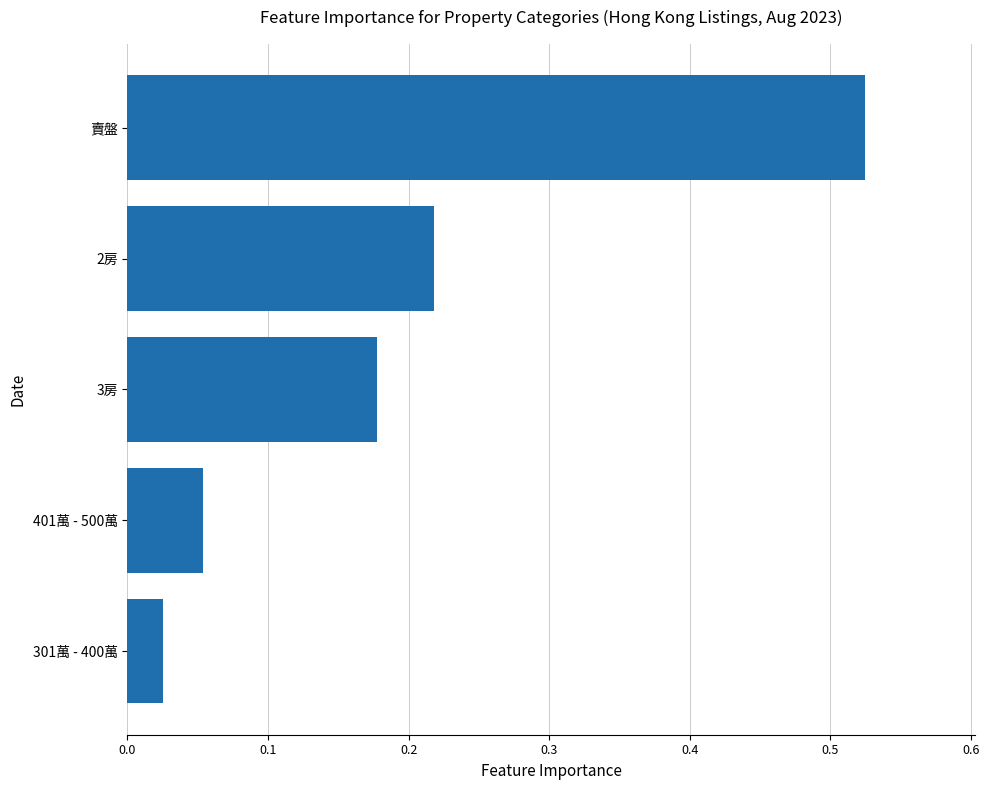

The value at 401萬 - 500萬 is 0.0. True or false?

False